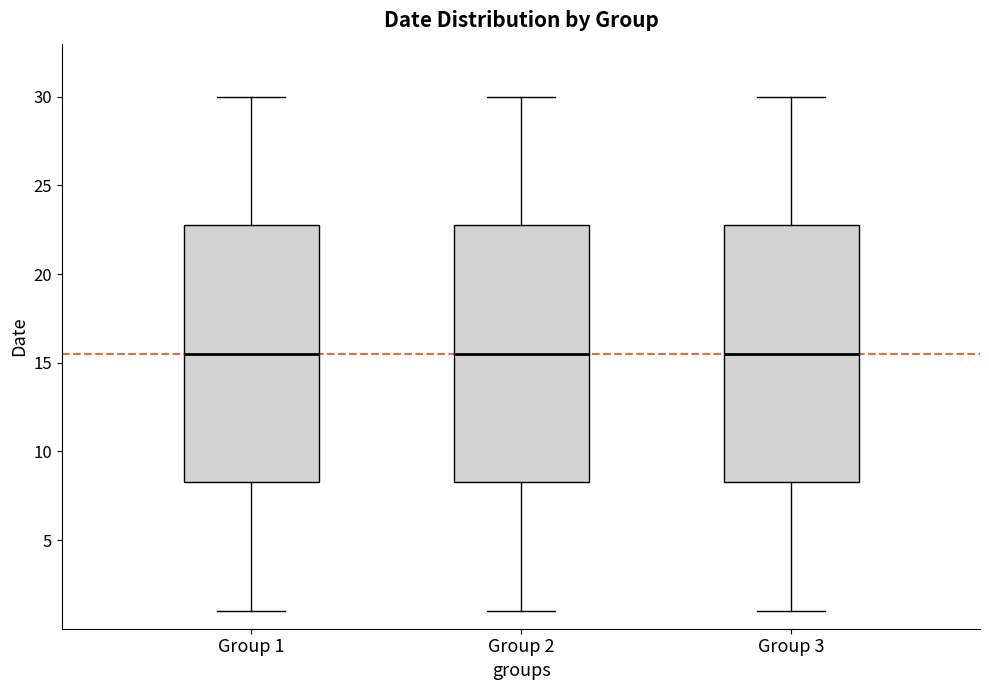

Reading left to right, transcribe this box plot: for each box, give where its median line is, the range the box spans, and where its two whiskers end, as read against the y-axis. The values are not printed on the chart, so give them approximately, as read against the axis.

Group 1: median 15.5, box 8.5 to 23.0, whiskers 1.0 to 30.0
Group 2: median 15.5, box 8.5 to 23.0, whiskers 1.0 to 30.0
Group 3: median 15.5, box 8.5 to 23.0, whiskers 1.0 to 30.0